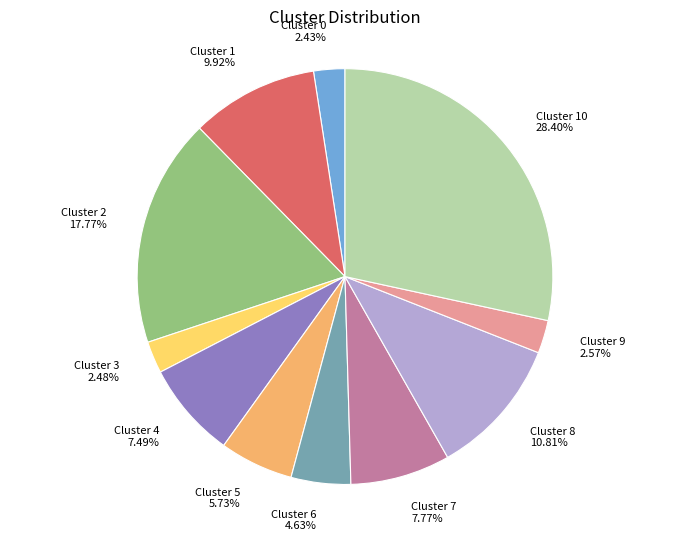

To the nearest percent, what is the average slice percentage?

9%